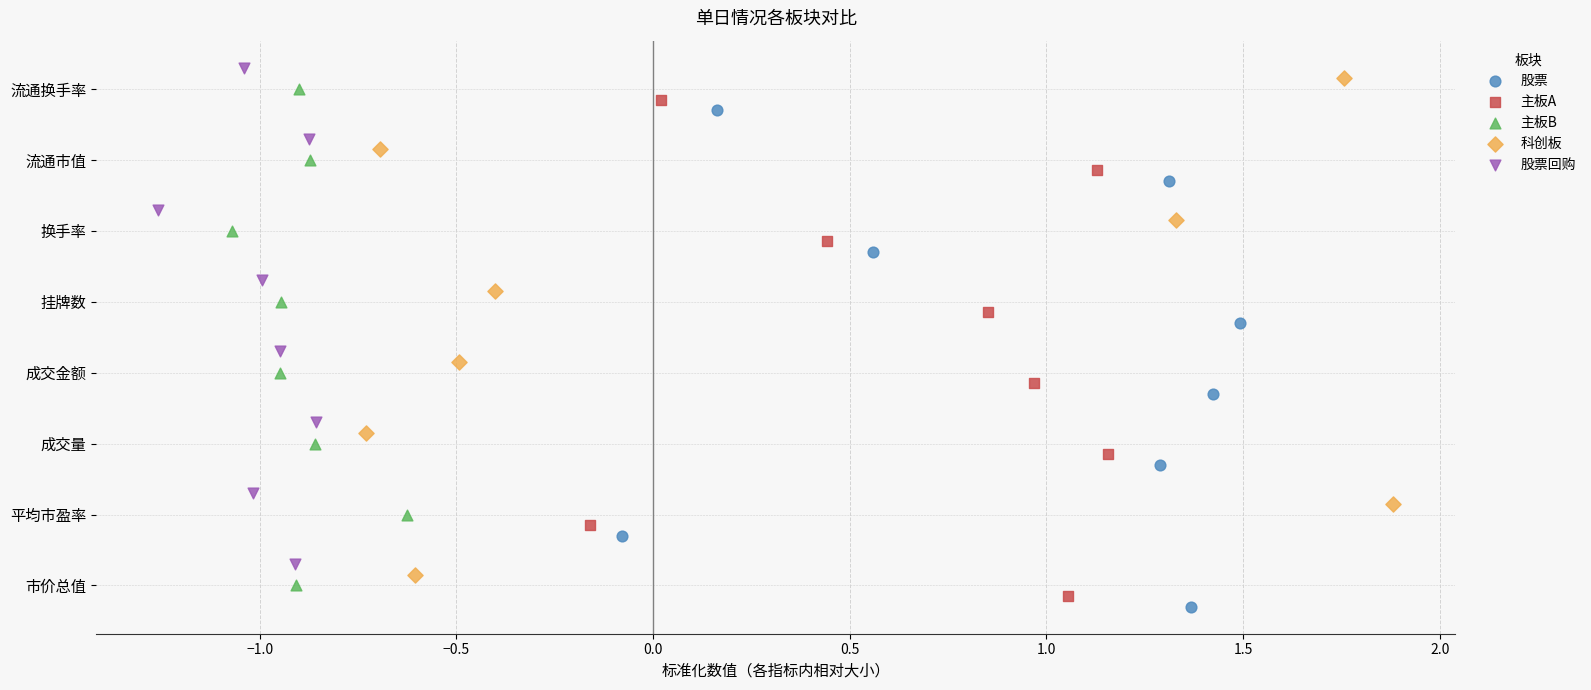

Which series reaches the maximum Y coordinate?

股票回购